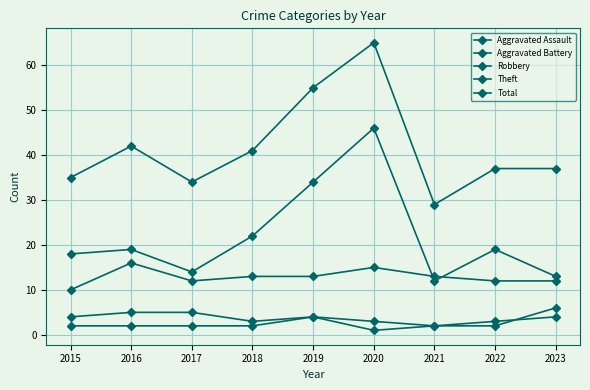

The Total series shows 42 at 2016. True or false?

True